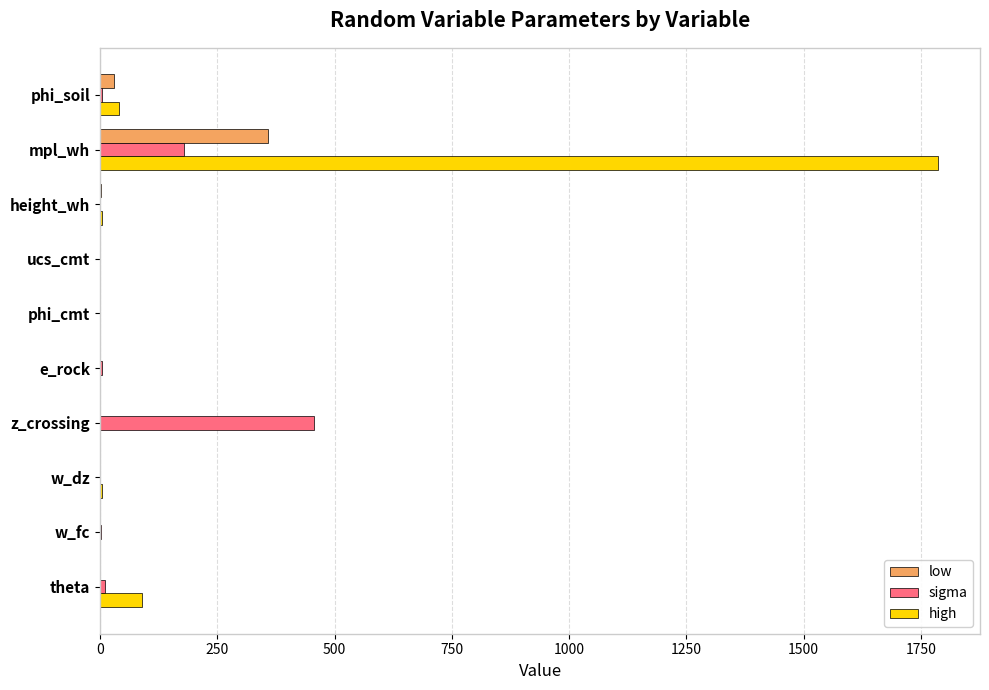

How many data points does each series have?

10